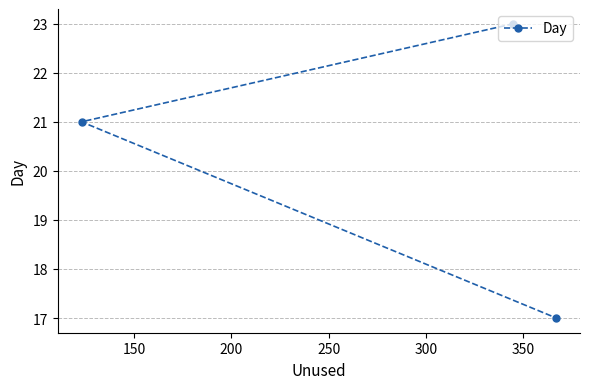

What is the greatest value displayed?

23